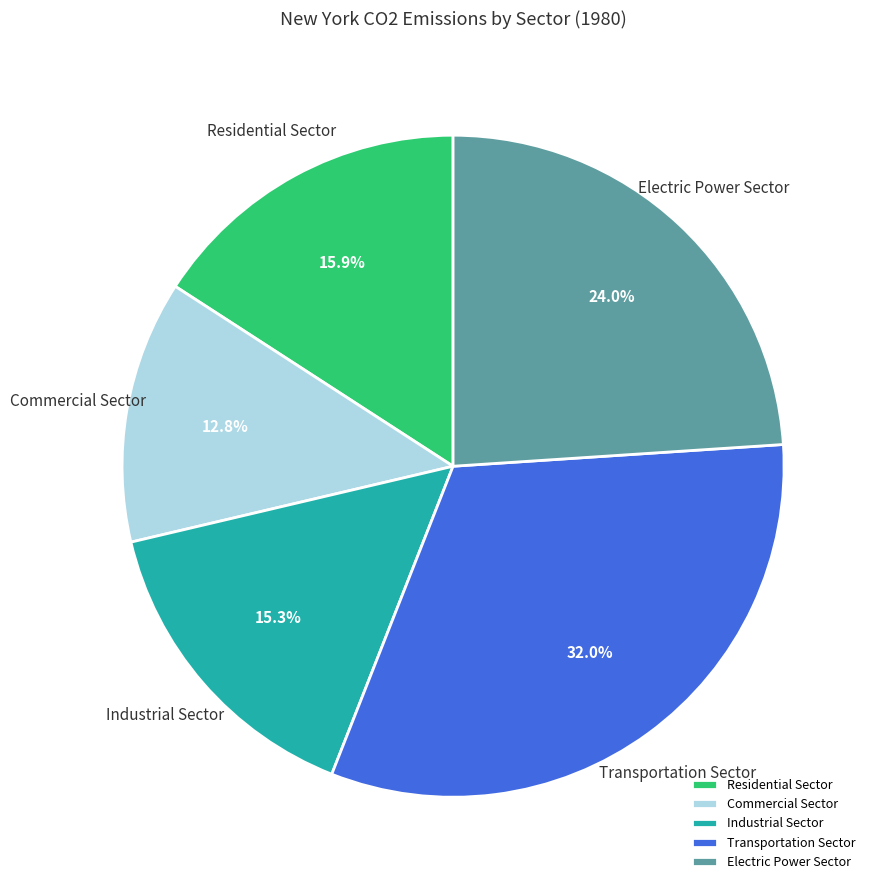

The Electric Power Sector slice represents 24% of the pie. True or false?

True